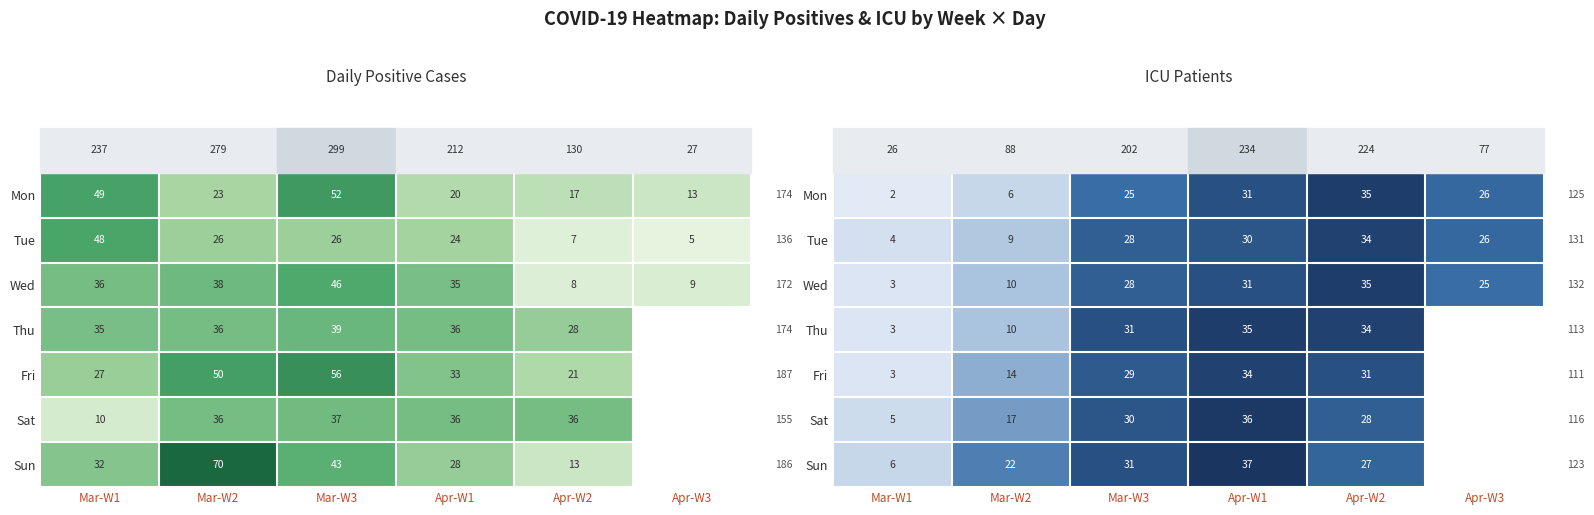

Is it true that Thu equals 4 at Mar-W1?

False